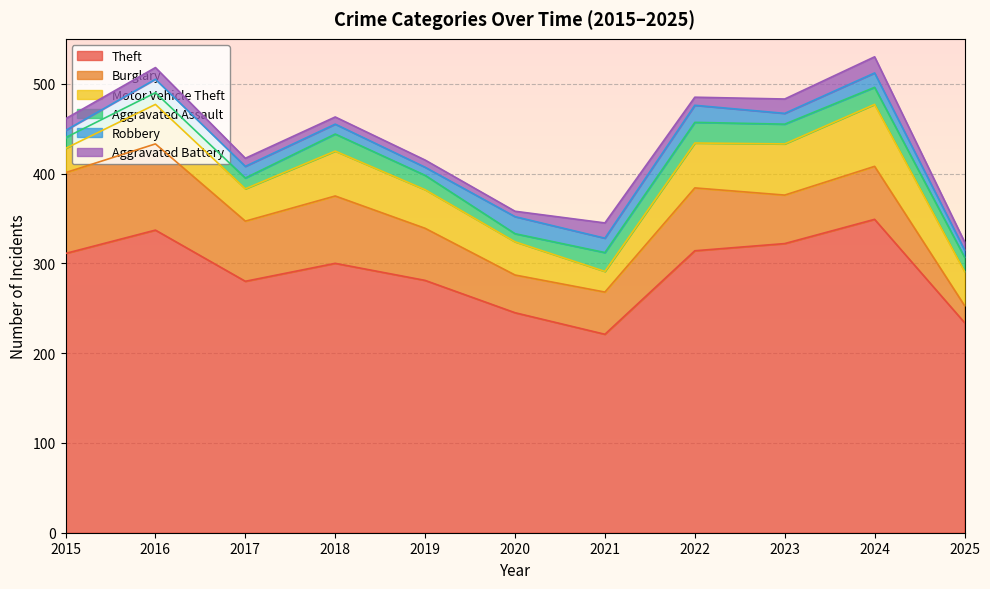

What is the value of the Burglary point at the 4th from the left?

75